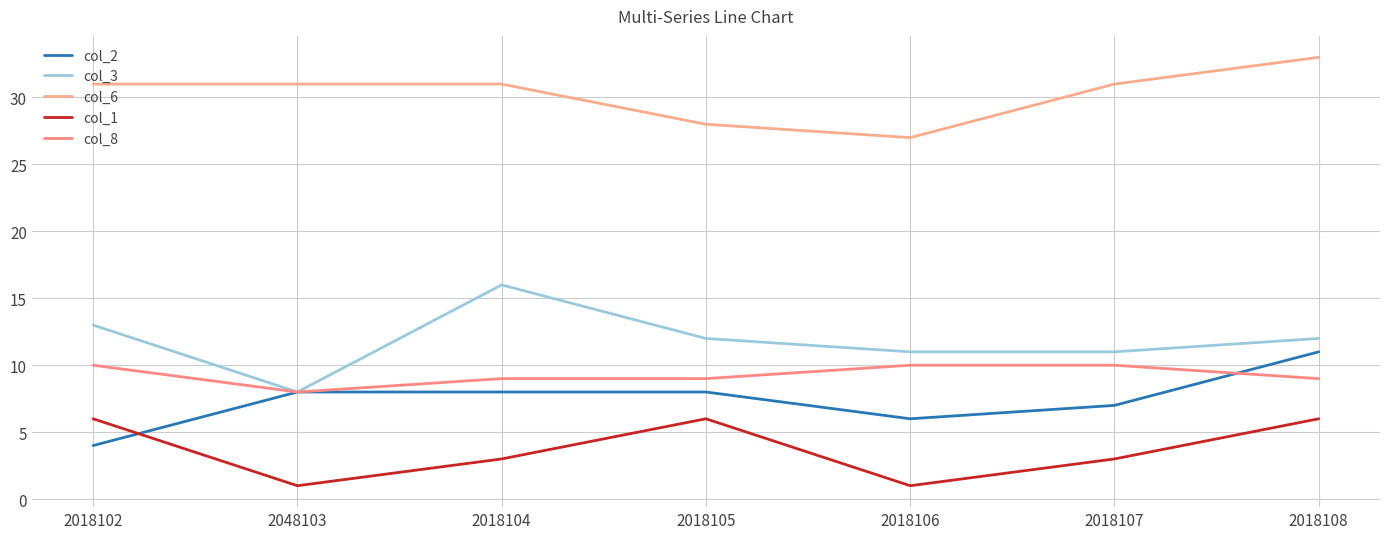

What is the label of the 3rd point from the left?

2018104